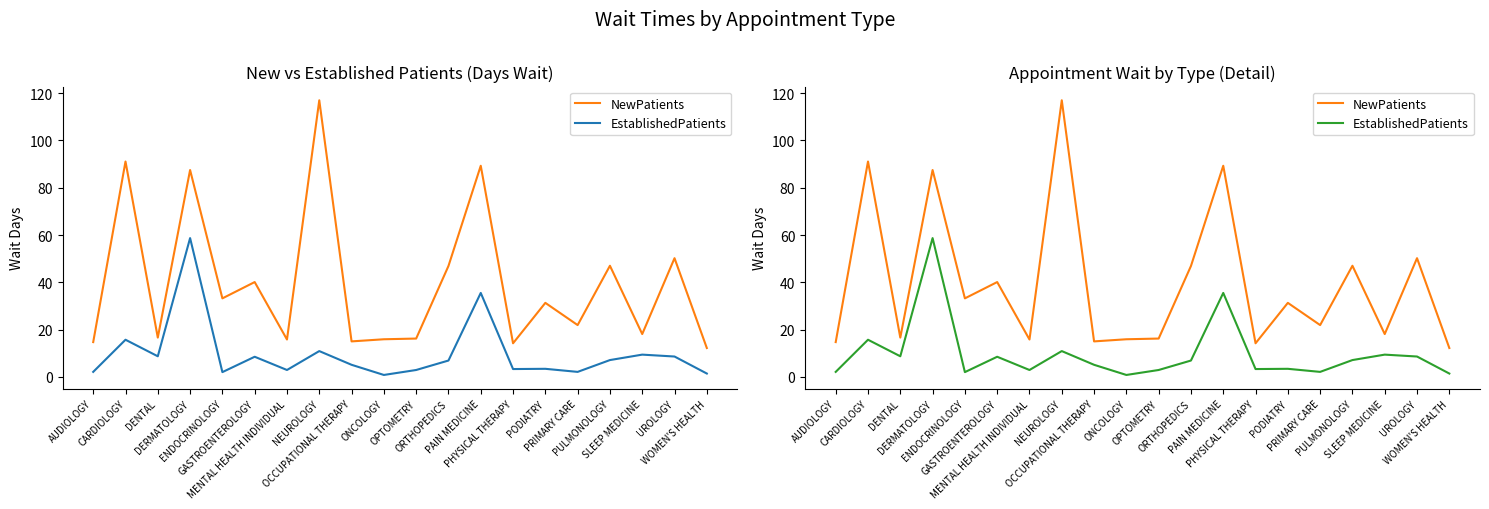

How many data points does each series have?

20